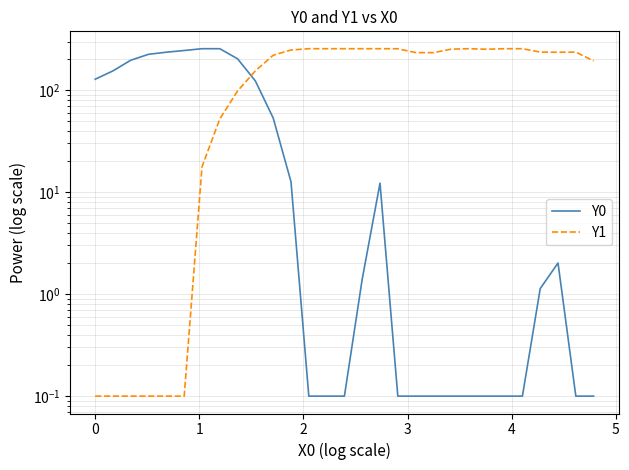

Reading left to right, what are all the values shown in this chart?

Y0: 128.0	154.7	196.7	224.8	235.7	244.8	255.0	255.0	202.9	123.0	53.3	12.6	0.1	0.1	0.1	1.4	12.2	0.1	0.1	0.1	0.1	0.1	0.1	0.1	0.1	1.1	2.0	0.1	0.1
Y1: 0.1	0.1	0.1	0.1	0.1	0.1	17.7	52.2	98.3	154.7	220.1	247.7	255.0	255.0	255.0	255.0	255.0	254.7	233.7	233.2	252.5	255.0	251.8	255.0	255.0	236.2	235.4	236.0	193.5